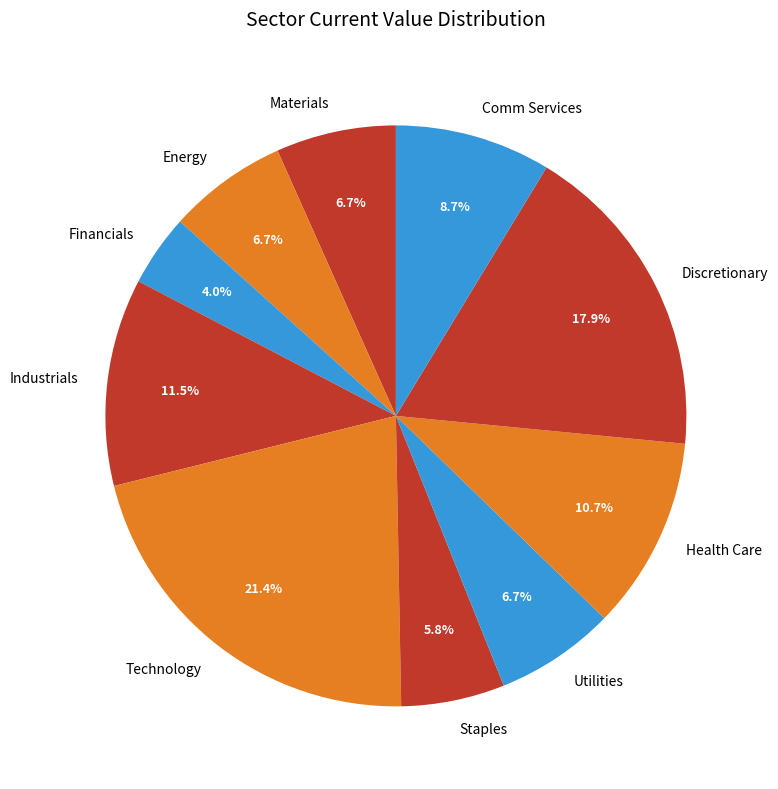

Between Staples and Energy, which is larger?

Energy